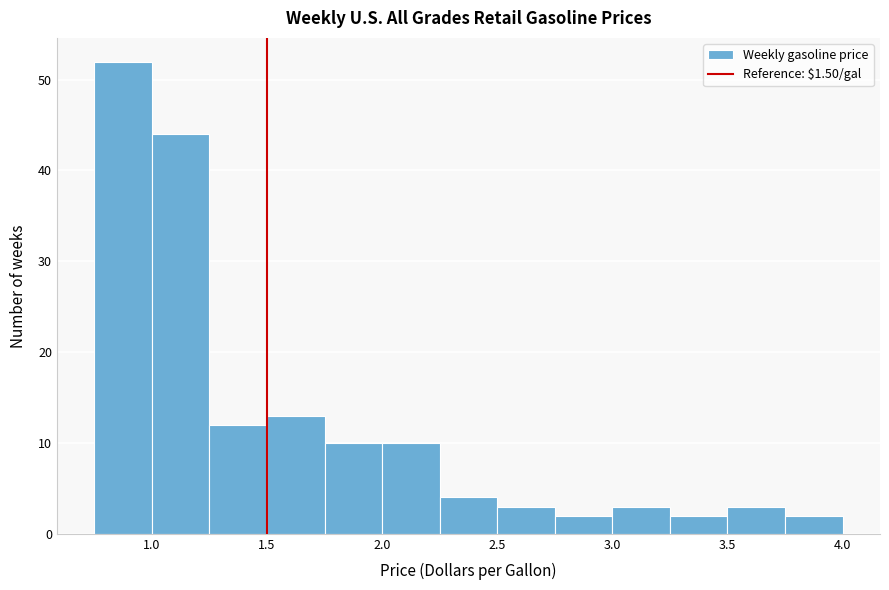

What is the height of the bar covering 3.75 to 4.00 on the x-axis? The values are not printed on the chart, so give them approximately, as read against the axis.

2